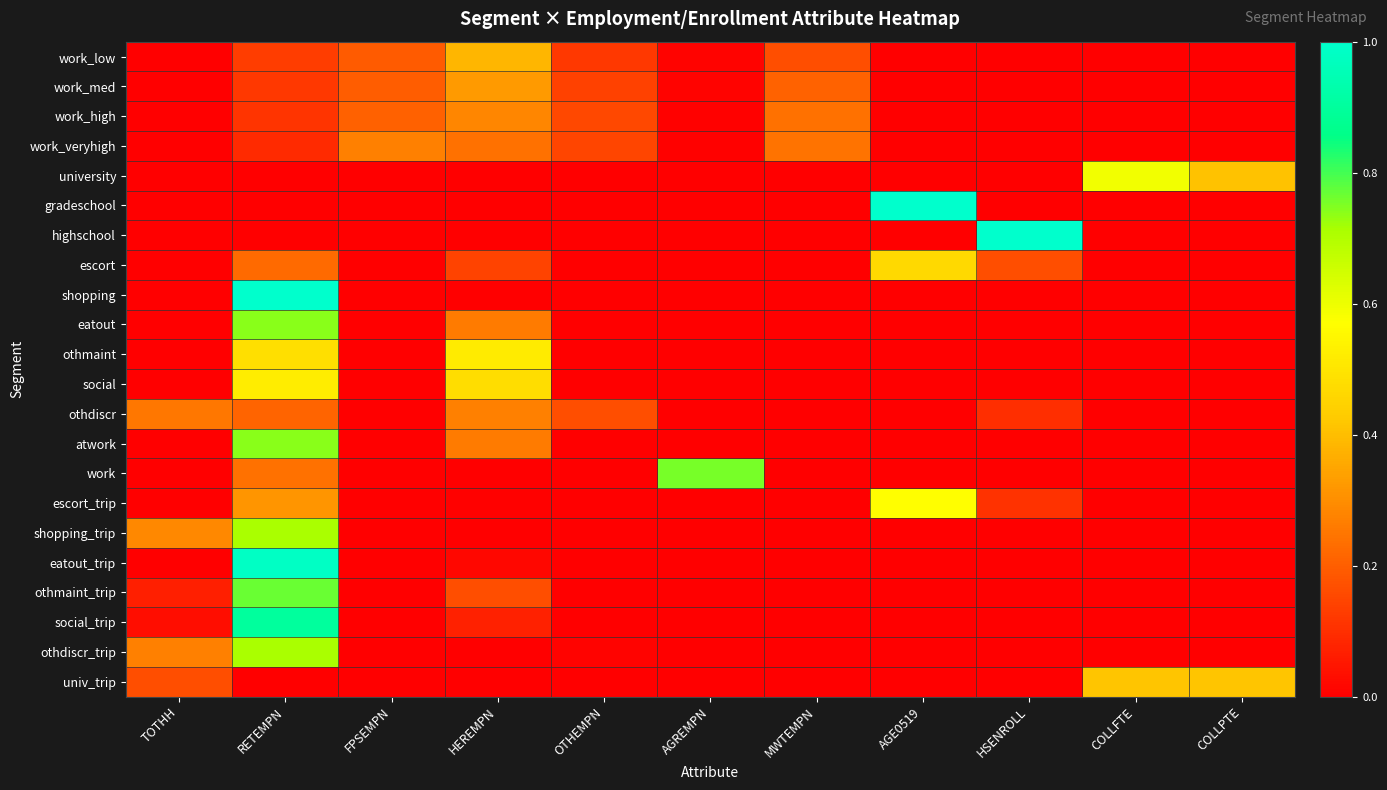

Reading left to right, transcribe all the data shown in this chart.

work_low: TOTHH=0.0	RETEMPN=0.1	FPSEMPN=0.2	HEREMPN=0.4	OTHEMPN=0.1	AGREMPN=0.0	MWTEMPN=0.2	AGE0519=0.0	HSENROLL=0.0	COLLFTE=0.0	COLLPTE=0.0
work_med: TOTHH=0.0	RETEMPN=0.1	FPSEMPN=0.2	HEREMPN=0.3	OTHEMPN=0.1	AGREMPN=0.0	MWTEMPN=0.2	AGE0519=0.0	HSENROLL=0.0	COLLFTE=0.0	COLLPTE=0.0
work_high: TOTHH=0.0	RETEMPN=0.1	FPSEMPN=0.2	HEREMPN=0.3	OTHEMPN=0.2	AGREMPN=0.0	MWTEMPN=0.2	AGE0519=0.0	HSENROLL=0.0	COLLFTE=0.0	COLLPTE=0.0
work_veryhigh: TOTHH=0.0	RETEMPN=0.1	FPSEMPN=0.3	HEREMPN=0.2	OTHEMPN=0.1	AGREMPN=0.0	MWTEMPN=0.2	AGE0519=0.0	HSENROLL=0.0	COLLFTE=0.0	COLLPTE=0.0
university: TOTHH=0.0	RETEMPN=0.0	FPSEMPN=0.0	HEREMPN=0.0	OTHEMPN=0.0	AGREMPN=0.0	MWTEMPN=0.0	AGE0519=0.0	HSENROLL=0.0	COLLFTE=0.6	COLLPTE=0.4
gradeschool: TOTHH=0.0	RETEMPN=0.0	FPSEMPN=0.0	HEREMPN=0.0	OTHEMPN=0.0	AGREMPN=0.0	MWTEMPN=0.0	AGE0519=1.0	HSENROLL=0.0	COLLFTE=0.0	COLLPTE=0.0
highschool: TOTHH=0.0	RETEMPN=0.0	FPSEMPN=0.0	HEREMPN=0.0	OTHEMPN=0.0	AGREMPN=0.0	MWTEMPN=0.0	AGE0519=0.0	HSENROLL=1.0	COLLFTE=0.0	COLLPTE=0.0
escort: TOTHH=0.0	RETEMPN=0.2	FPSEMPN=0.0	HEREMPN=0.1	OTHEMPN=0.0	AGREMPN=0.0	MWTEMPN=0.0	AGE0519=0.5	HSENROLL=0.2	COLLFTE=0.0	COLLPTE=0.0
shopping: TOTHH=0.0	RETEMPN=1.0	FPSEMPN=0.0	HEREMPN=0.0	OTHEMPN=0.0	AGREMPN=0.0	MWTEMPN=0.0	AGE0519=0.0	HSENROLL=0.0	COLLFTE=0.0	COLLPTE=0.0
eatout: TOTHH=0.0	RETEMPN=0.7	FPSEMPN=0.0	HEREMPN=0.3	OTHEMPN=0.0	AGREMPN=0.0	MWTEMPN=0.0	AGE0519=0.0	HSENROLL=0.0	COLLFTE=0.0	COLLPTE=0.0
othmaint: TOTHH=0.0	RETEMPN=0.5	FPSEMPN=0.0	HEREMPN=0.5	OTHEMPN=0.0	AGREMPN=0.0	MWTEMPN=0.0	AGE0519=0.0	HSENROLL=0.0	COLLFTE=0.0	COLLPTE=0.0
social: TOTHH=0.0	RETEMPN=0.5	FPSEMPN=0.0	HEREMPN=0.5	OTHEMPN=0.0	AGREMPN=0.0	MWTEMPN=0.0	AGE0519=0.0	HSENROLL=0.0	COLLFTE=0.0	COLLPTE=0.0
othdiscr: TOTHH=0.3	RETEMPN=0.2	FPSEMPN=0.0	HEREMPN=0.3	OTHEMPN=0.2	AGREMPN=0.0	MWTEMPN=0.0	AGE0519=0.0	HSENROLL=0.1	COLLFTE=0.0	COLLPTE=0.0
atwork: TOTHH=0.0	RETEMPN=0.7	FPSEMPN=0.0	HEREMPN=0.3	OTHEMPN=0.0	AGREMPN=0.0	MWTEMPN=0.0	AGE0519=0.0	HSENROLL=0.0	COLLFTE=0.0	COLLPTE=0.0
work: TOTHH=0.0	RETEMPN=0.2	FPSEMPN=0.0	HEREMPN=0.0	OTHEMPN=0.0	AGREMPN=0.8	MWTEMPN=0.0	AGE0519=0.0	HSENROLL=0.0	COLLFTE=0.0	COLLPTE=0.0
escort_trip: TOTHH=0.0	RETEMPN=0.3	FPSEMPN=0.0	HEREMPN=0.0	OTHEMPN=0.0	AGREMPN=0.0	MWTEMPN=0.0	AGE0519=0.6	HSENROLL=0.1	COLLFTE=0.0	COLLPTE=0.0
shopping_trip: TOTHH=0.3	RETEMPN=0.7	FPSEMPN=0.0	HEREMPN=0.0	OTHEMPN=0.0	AGREMPN=0.0	MWTEMPN=0.0	AGE0519=0.0	HSENROLL=0.0	COLLFTE=0.0	COLLPTE=0.0
eatout_trip: TOTHH=0.0	RETEMPN=1.0	FPSEMPN=0.0	HEREMPN=0.0	OTHEMPN=0.0	AGREMPN=0.0	MWTEMPN=0.0	AGE0519=0.0	HSENROLL=0.0	COLLFTE=0.0	COLLPTE=0.0
othmaint_trip: TOTHH=0.1	RETEMPN=0.8	FPSEMPN=0.0	HEREMPN=0.2	OTHEMPN=0.0	AGREMPN=0.0	MWTEMPN=0.0	AGE0519=0.0	HSENROLL=0.0	COLLFTE=0.0	COLLPTE=0.0
social_trip: TOTHH=0.0	RETEMPN=0.9	FPSEMPN=0.0	HEREMPN=0.1	OTHEMPN=0.0	AGREMPN=0.0	MWTEMPN=0.0	AGE0519=0.0	HSENROLL=0.0	COLLFTE=0.0	COLLPTE=0.0
othdiscr_trip: TOTHH=0.3	RETEMPN=0.7	FPSEMPN=0.0	HEREMPN=0.0	OTHEMPN=0.0	AGREMPN=0.0	MWTEMPN=0.0	AGE0519=0.0	HSENROLL=0.0	COLLFTE=0.0	COLLPTE=0.0
univ_trip: TOTHH=0.2	RETEMPN=0.0	FPSEMPN=0.0	HEREMPN=0.0	OTHEMPN=0.0	AGREMPN=0.0	MWTEMPN=0.0	AGE0519=0.0	HSENROLL=0.0	COLLFTE=0.4	COLLPTE=0.4